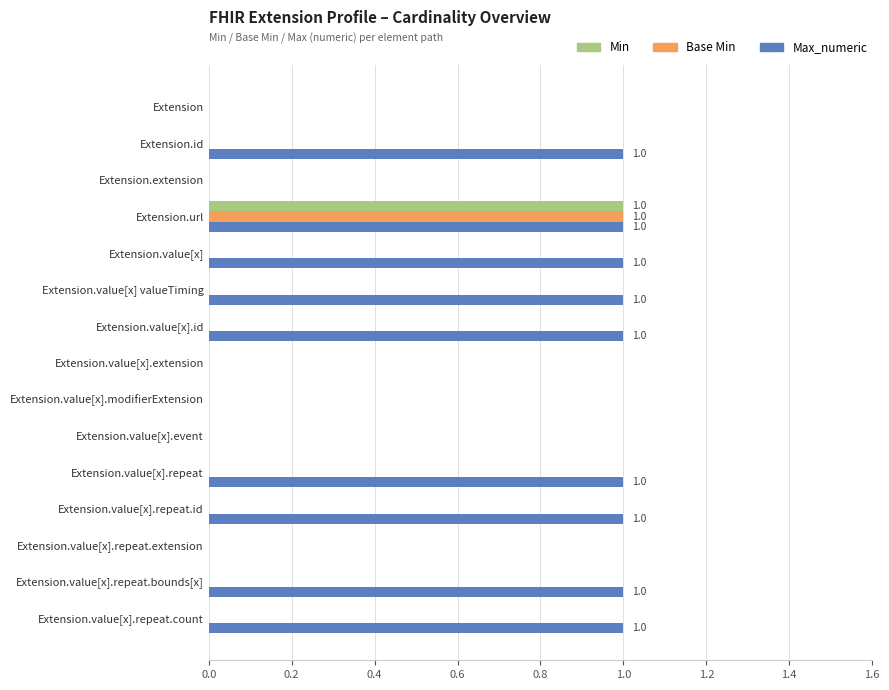

Which series has the largest total across all categories?

Max_numeric